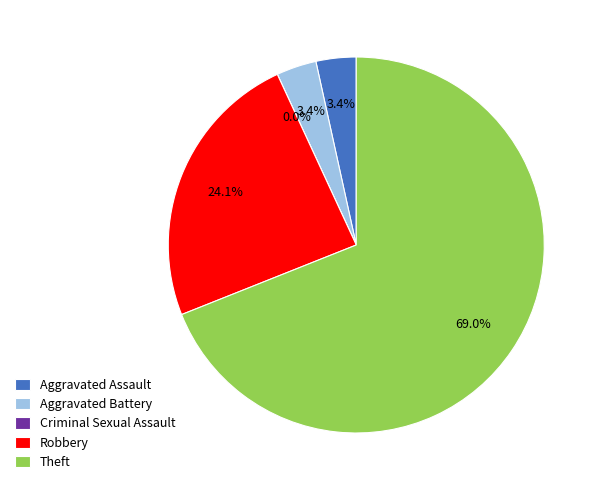

How many slices are in this pie chart?

5